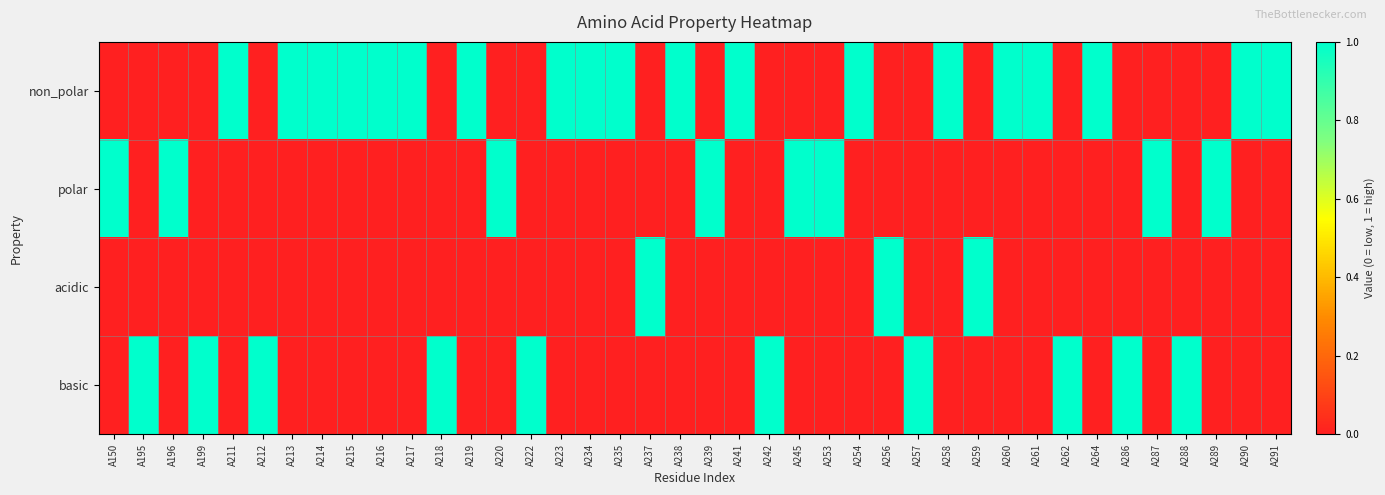

What is the spread (max minus min) of values at A223?

1